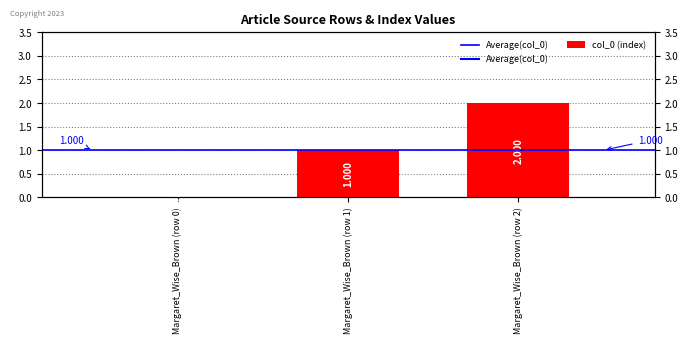

Rank the categories by value from lowest to highest.

Margaret_Wise_Brown (row 0), Margaret_Wise_Brown (row 1), Margaret_Wise_Brown (row 2)